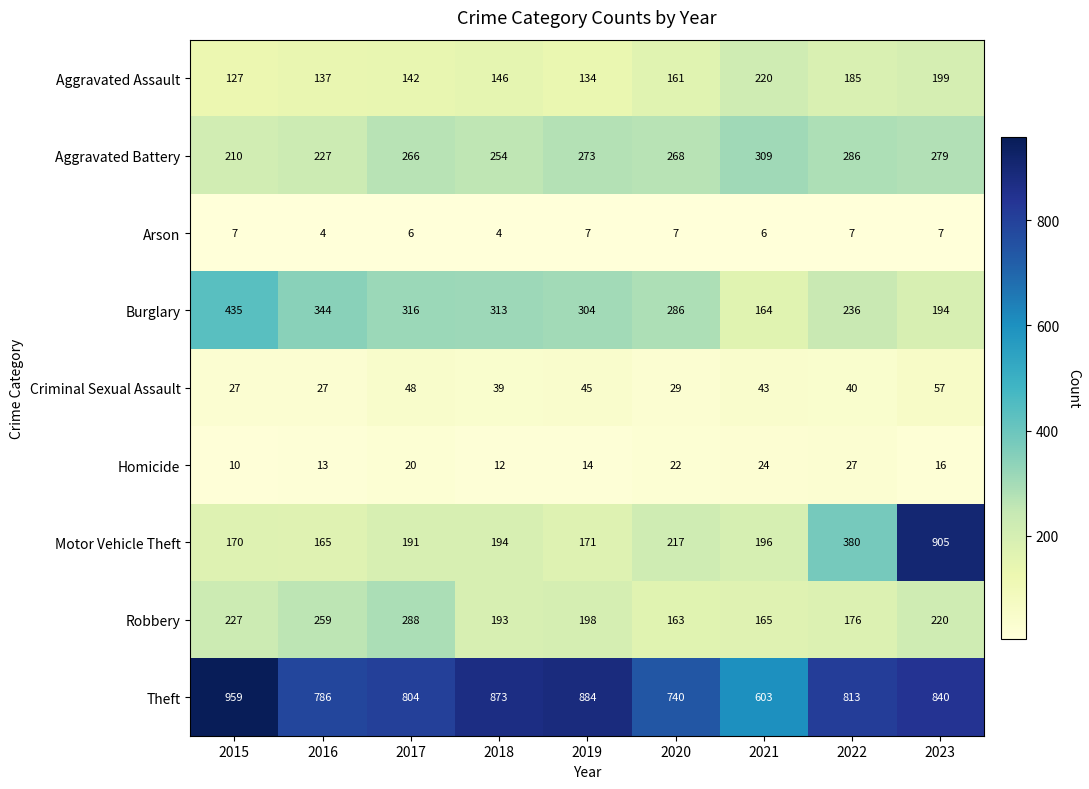

At how many categories does at least one series exceed 542?

9